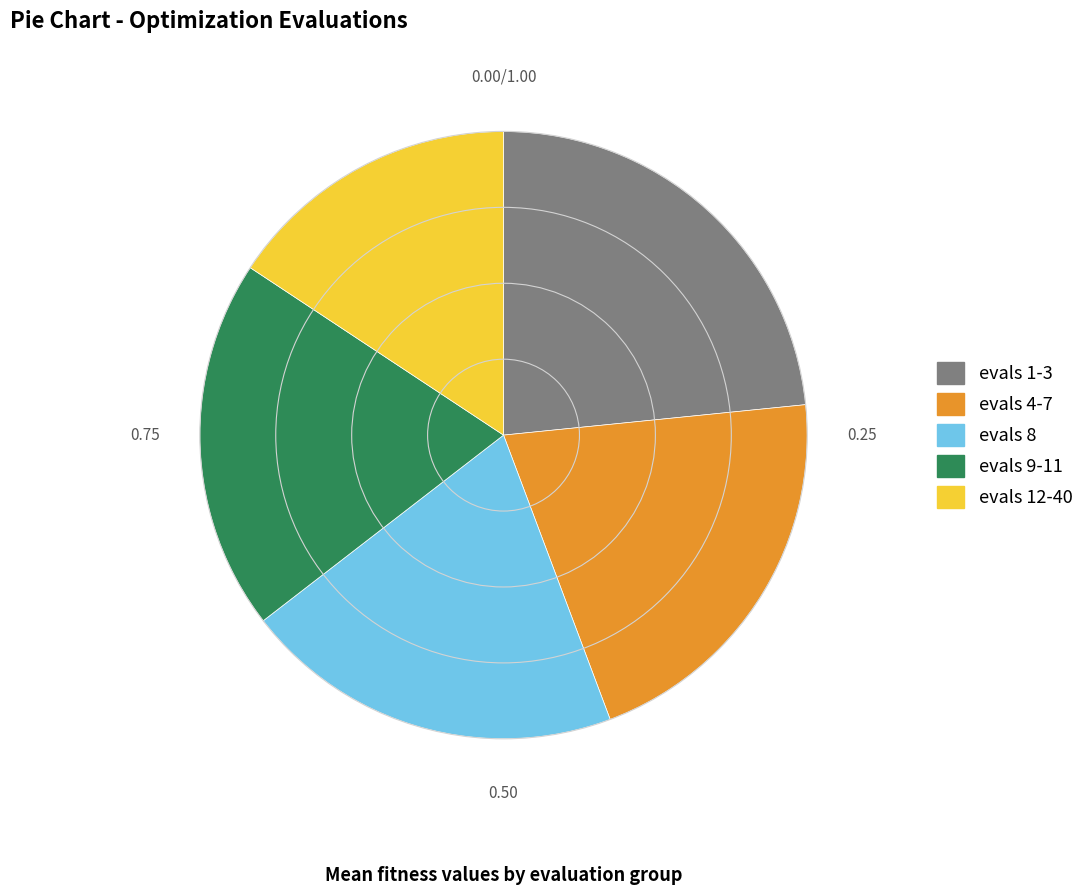

Is there any slice that represents more than half of the pie?

No